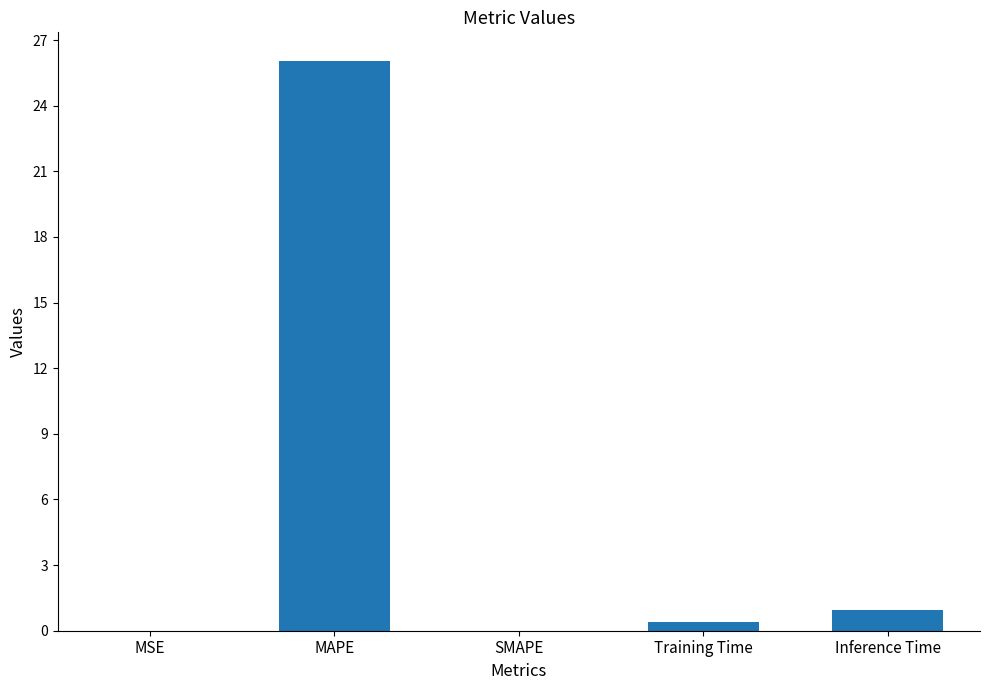

Which has a higher value, MAPE or Training Time?

MAPE